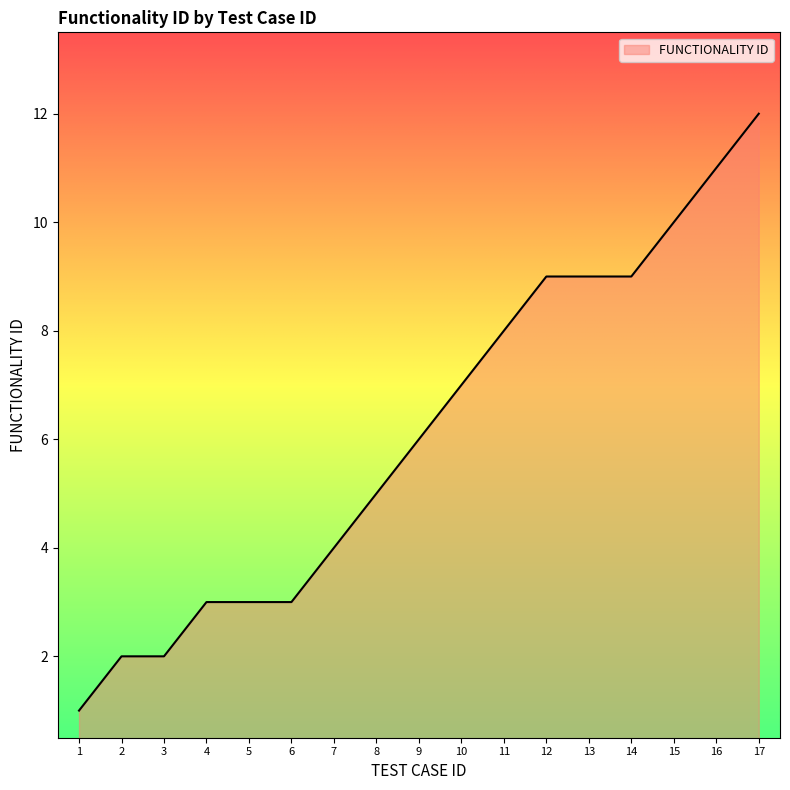

What is the approximate value at 17?

12